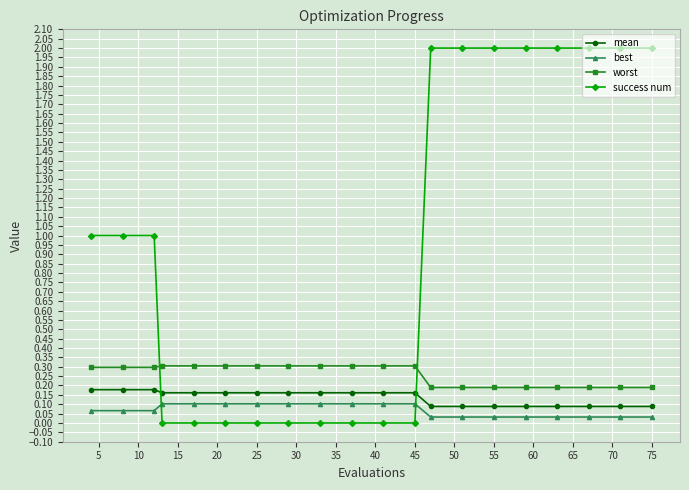

True or false: mean and worst cross at least once.

False